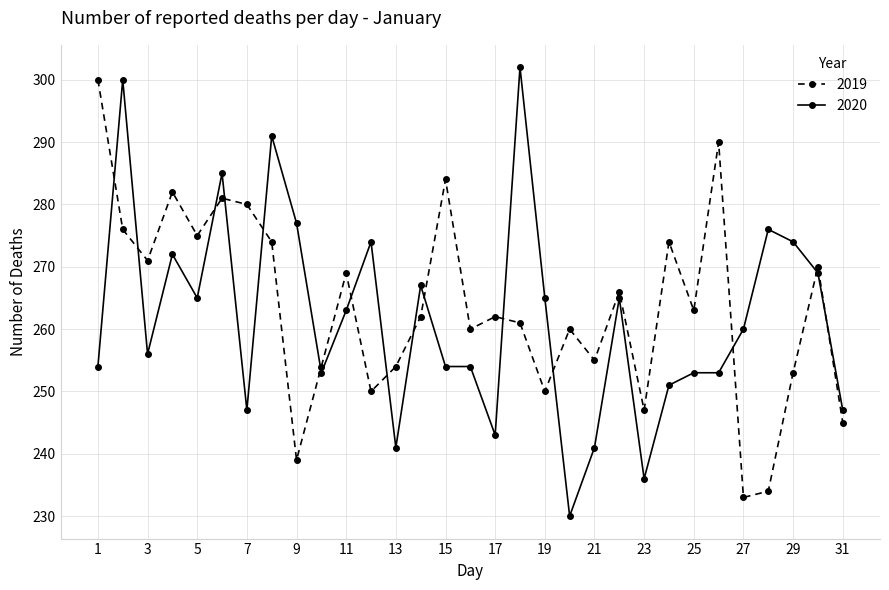

True or false: 2020 and 2019 intersect in this chart.

True